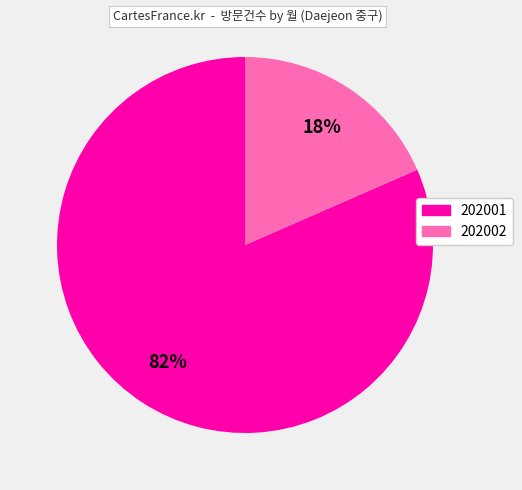

How many segments does this pie chart have?

2